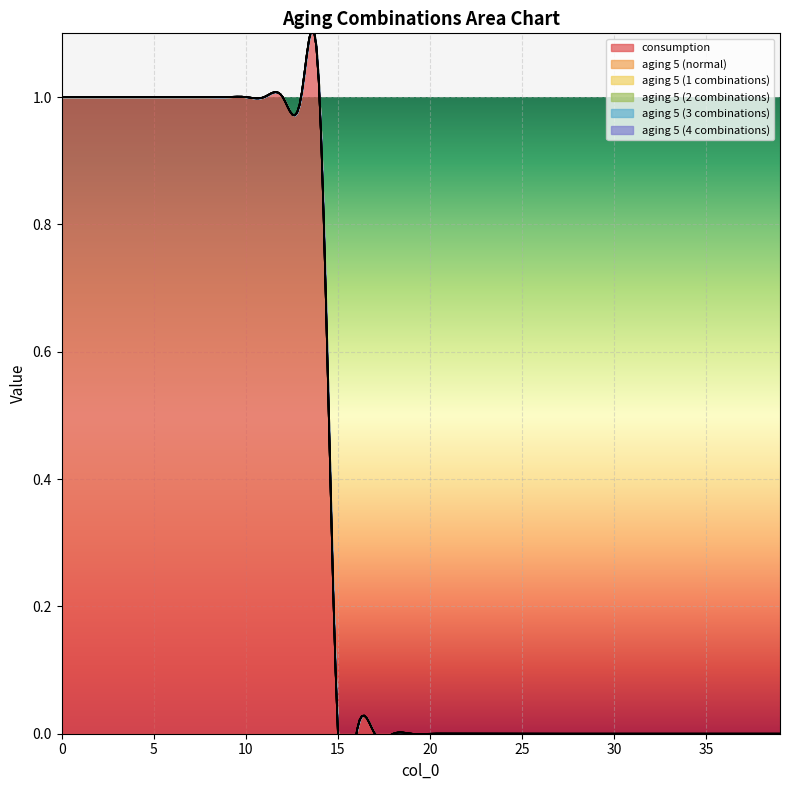

List the series in order of their peak value, highest first.

consumption, aging 5 (normal), aging 5 (1 combinations), aging 5 (2 combinations), aging 5 (3 combinations), aging 5 (4 combinations)